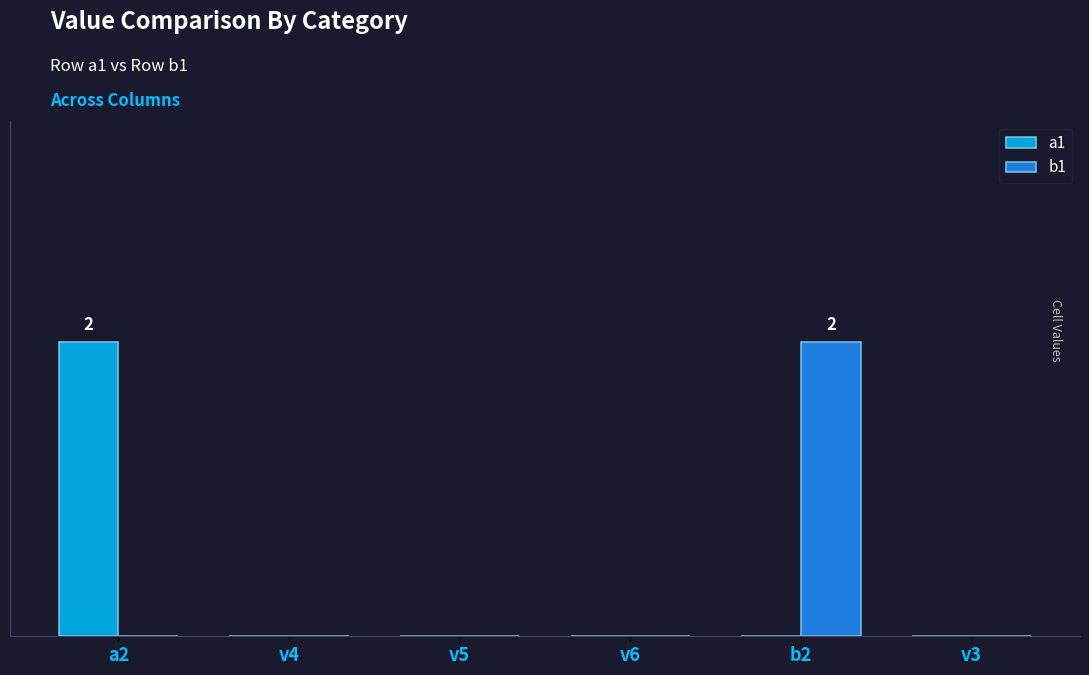

Between a2 and v5, which is larger?

a2